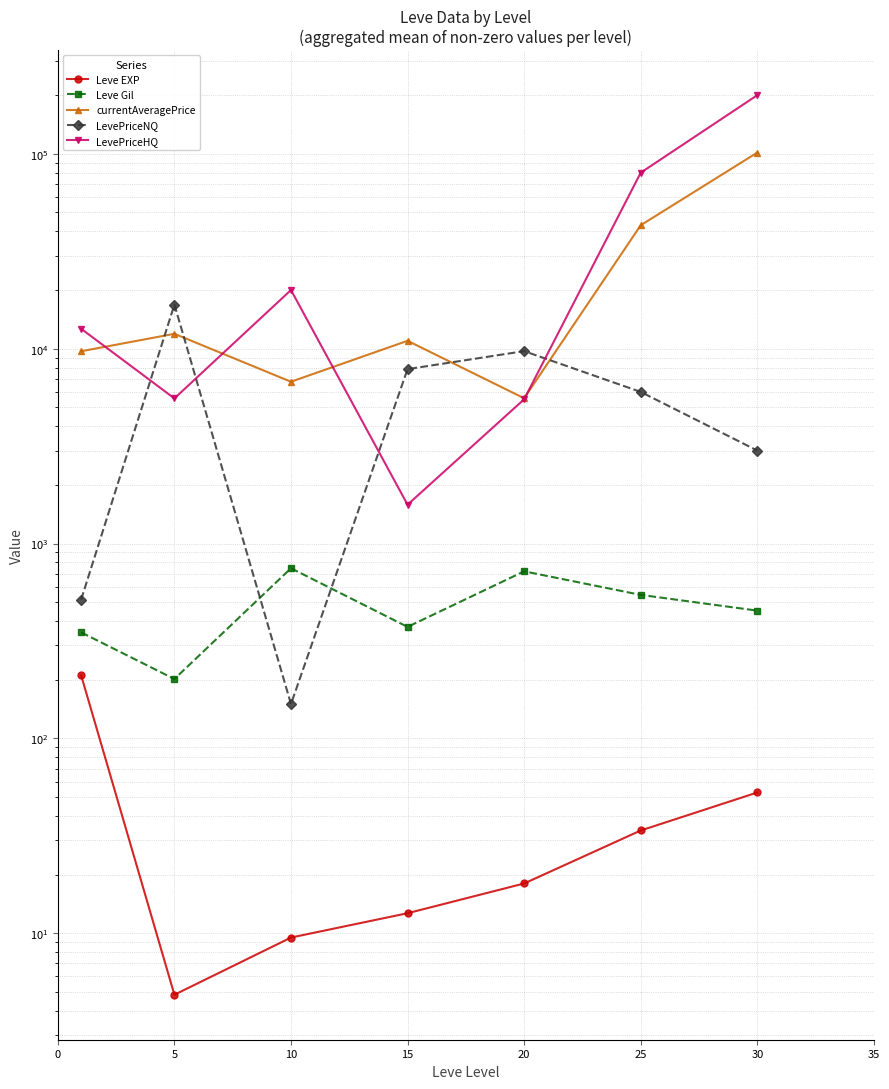

True or false: LevePriceNQ and Leve EXP intersect in this chart.

False